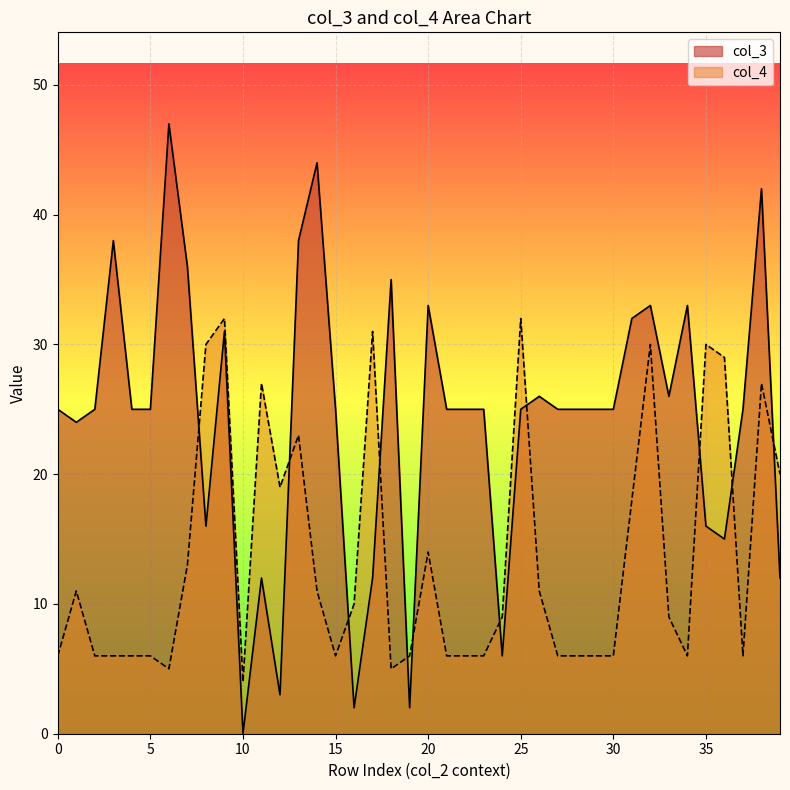

What is the value of the col_3 point at the 25th from the left?

6